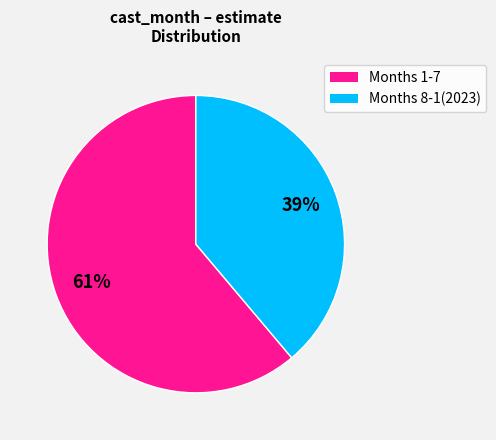

Is there any slice that represents more than half of the pie?

Yes